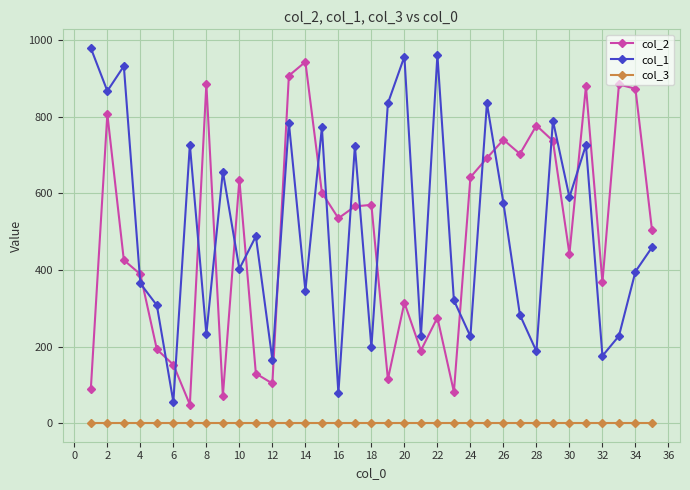

True or false: col_2 has more than 2 points higher than both neighbors.

True